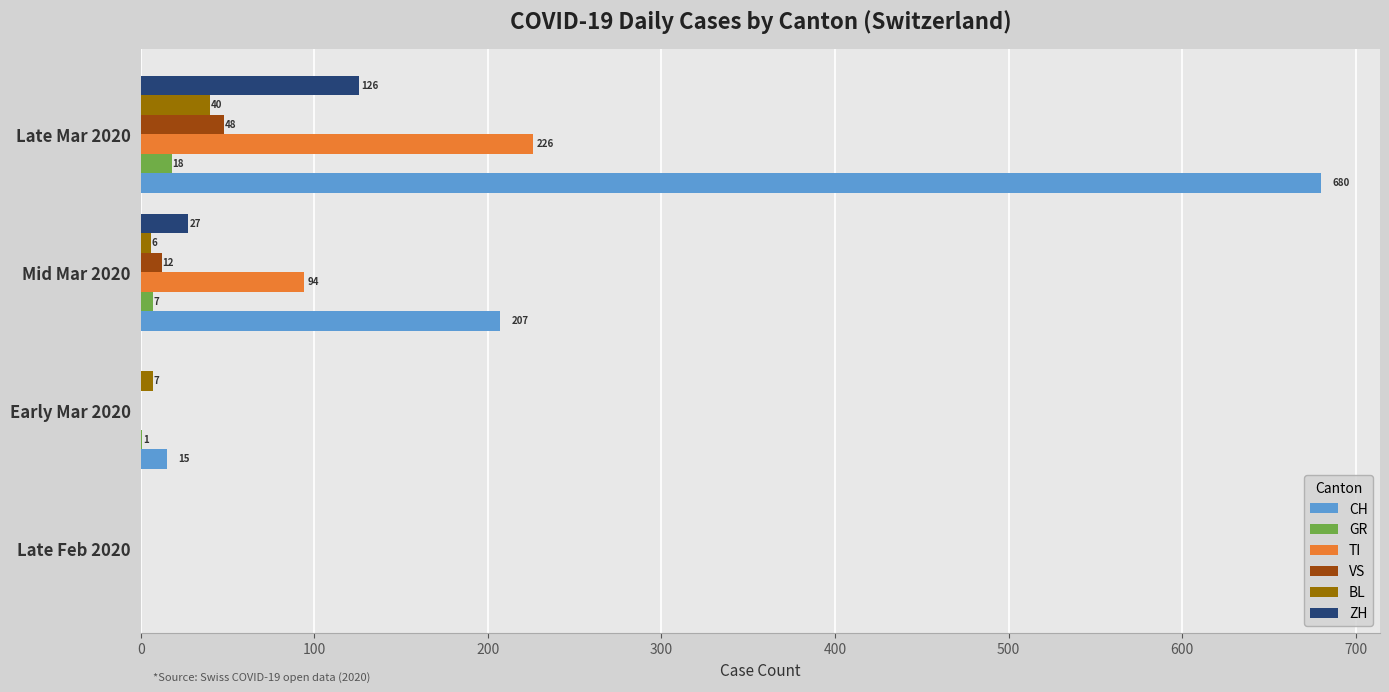

Where is BL nearest to the value 20?

Early Mar 2020